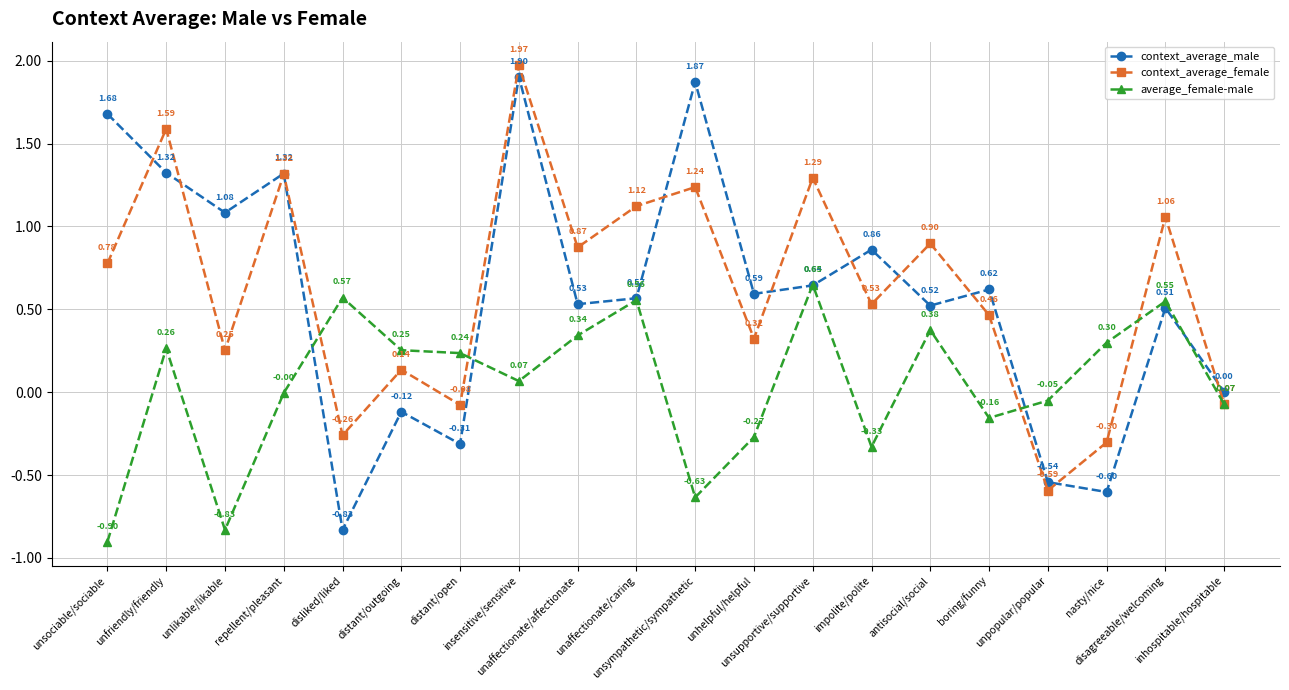

Where do average_female-male and context_average_female first cross each other?

repellent/pleasant and disliked/liked